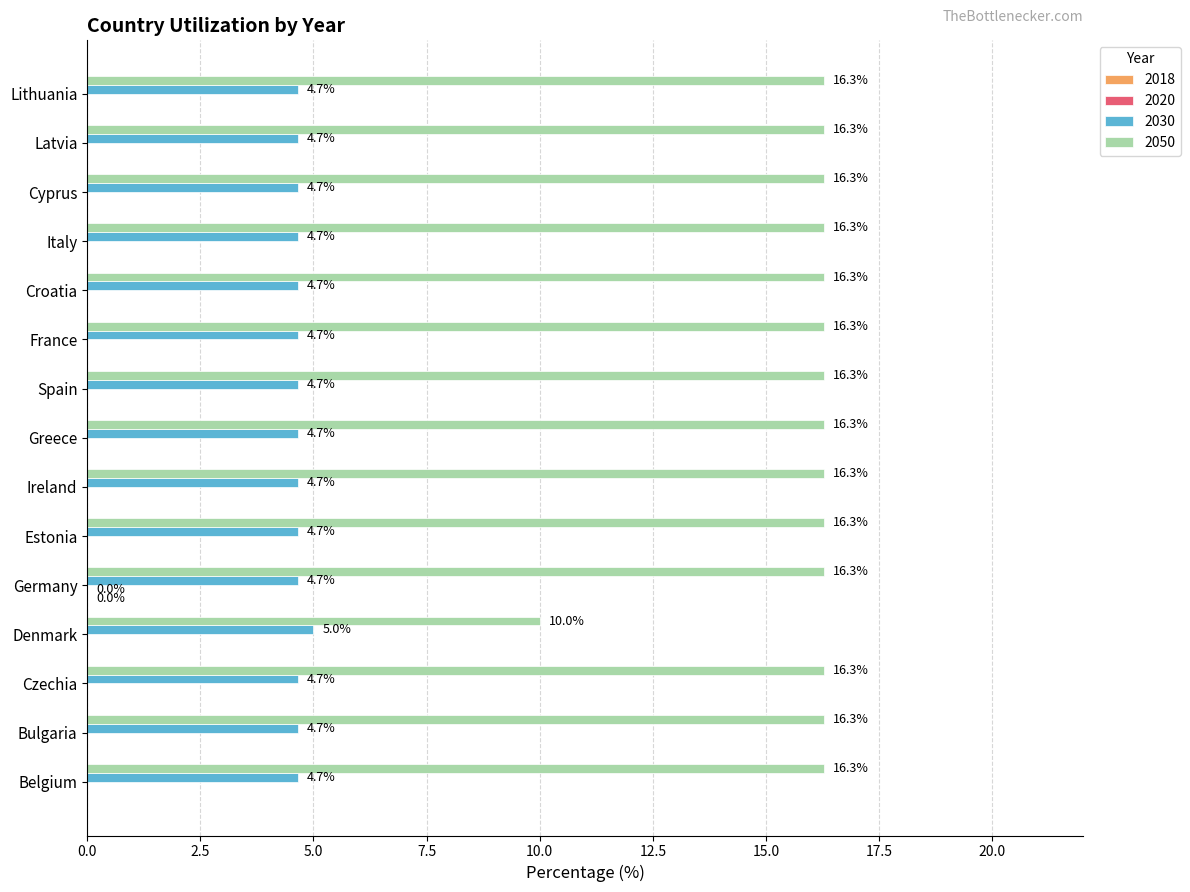

What is the highest value of the 2030 series?

5.0